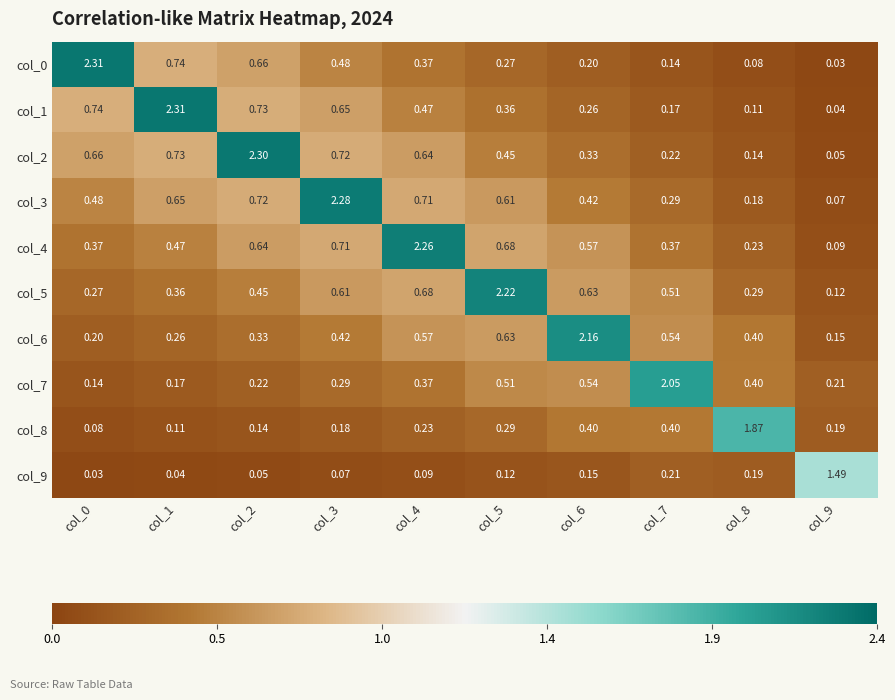

How many distinct data groups are displayed?

10